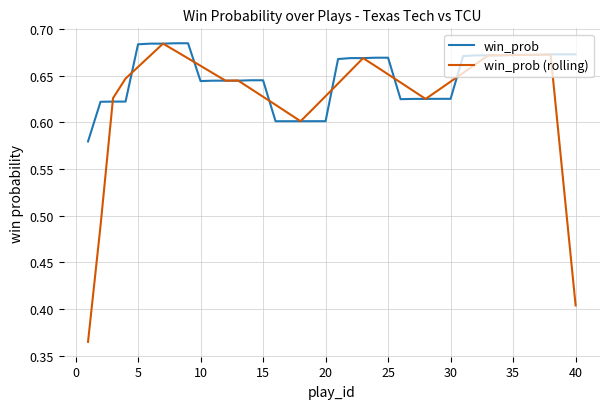

Which series has the largest range (max minus min)?

win_prob (rolling)